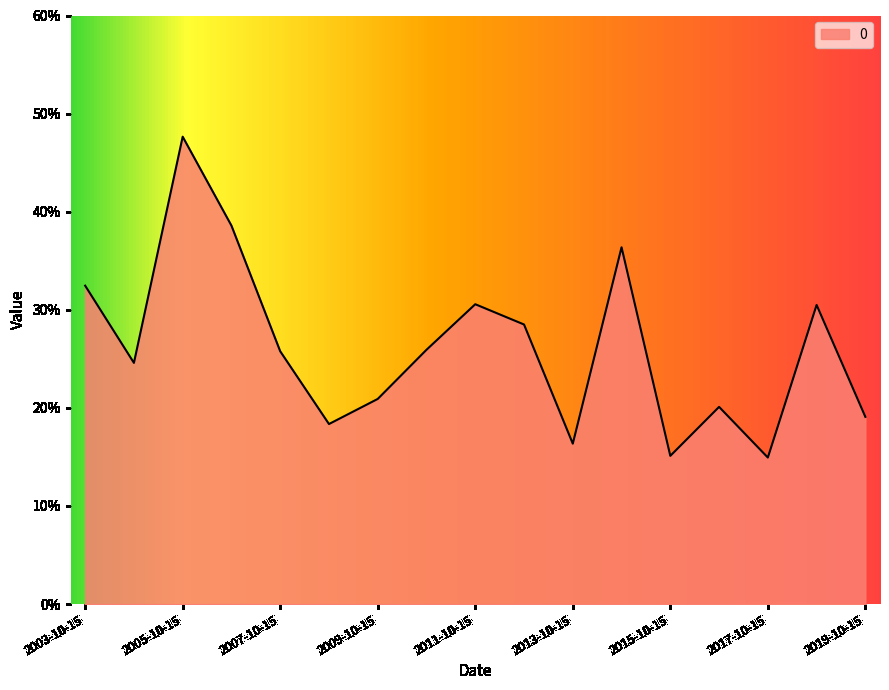

How many points are higher than both their immediate neighbors (excluding endpoints)?

5